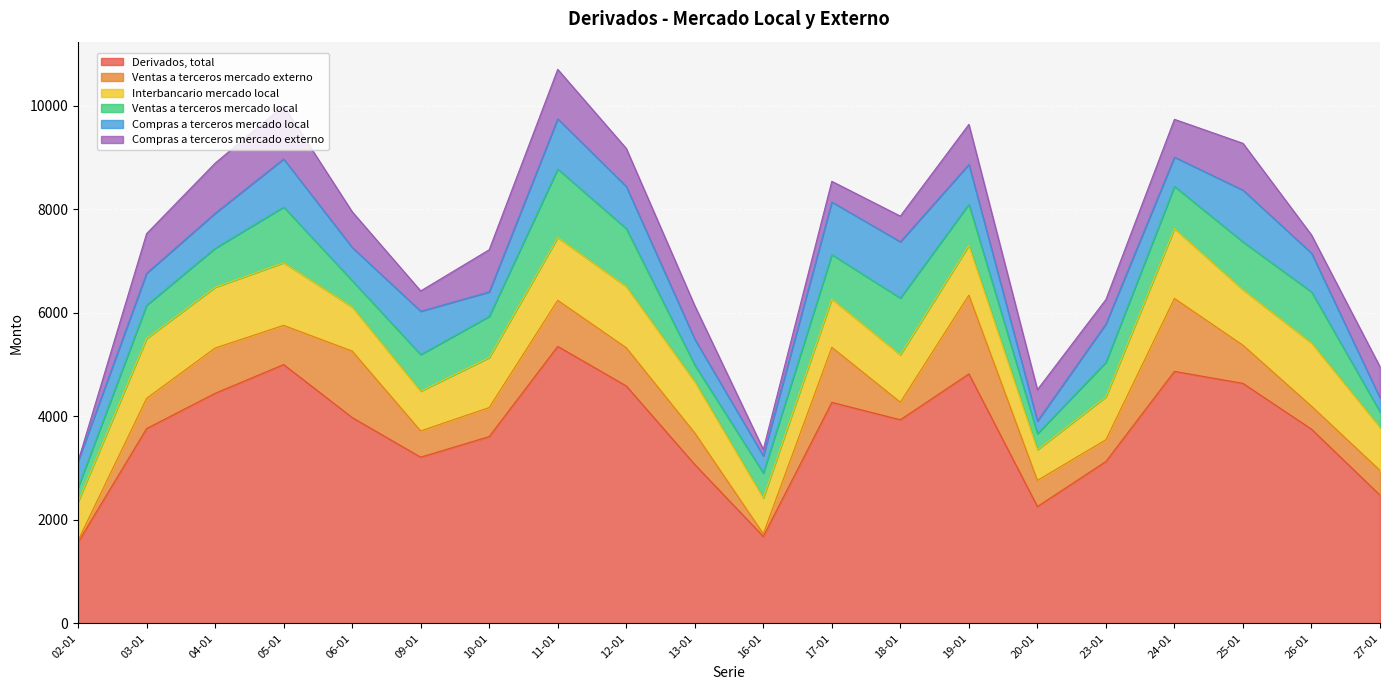

How many intersections are there between Compras a terceros mercado externo and Ventas a terceros mercado externo?

13